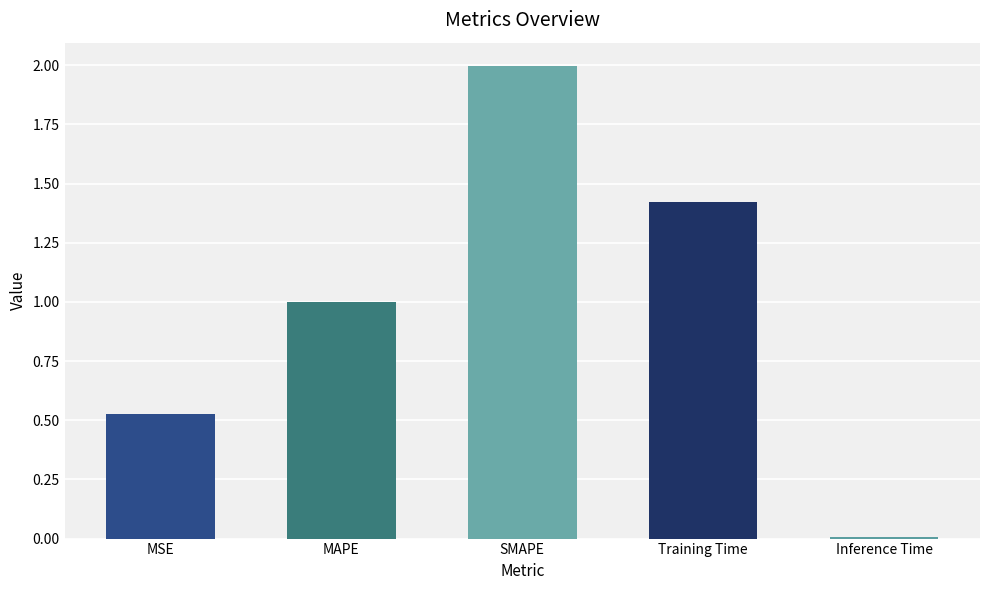

Rank the categories by value from highest to lowest.

SMAPE, Training Time, MAPE, MSE, Inference Time